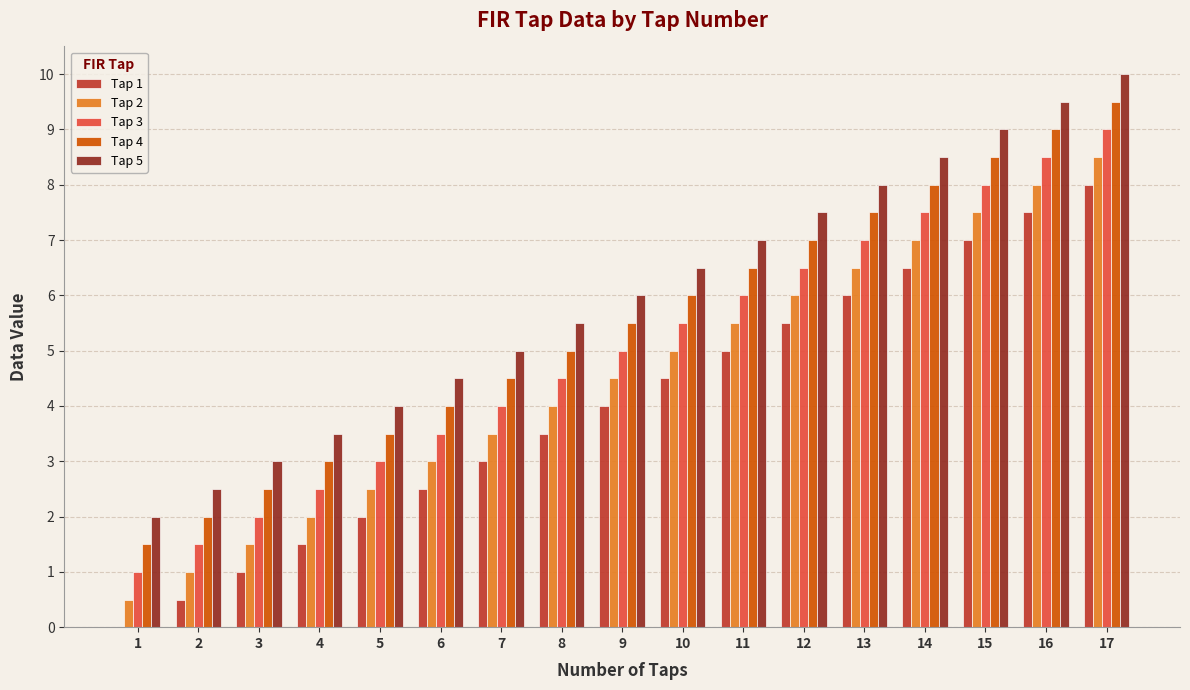

The Tap 1 series shows 3.5 at 8. True or false?

True